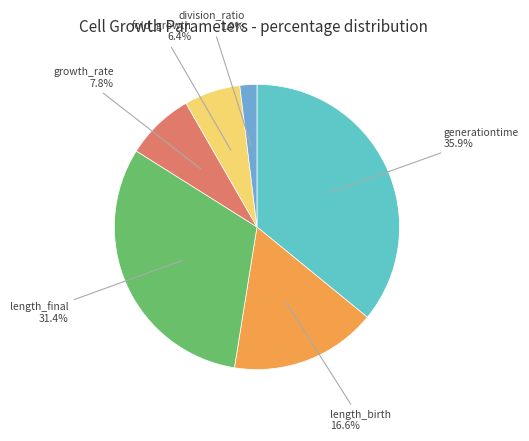

Is it true that division_ratio is 8% of the pie?

False